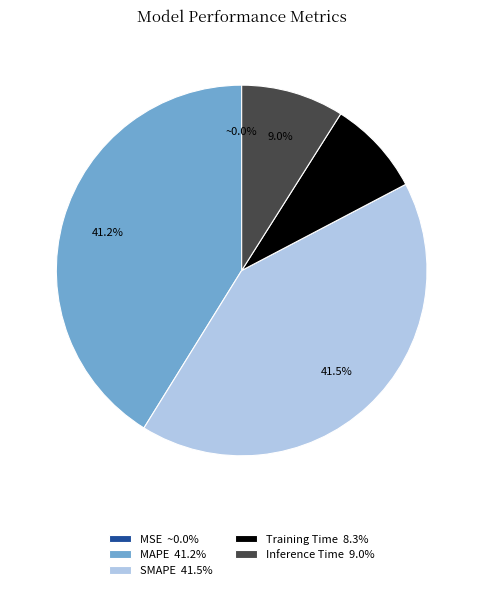

What percentage is the MAPE slice, to the nearest percent?

41%